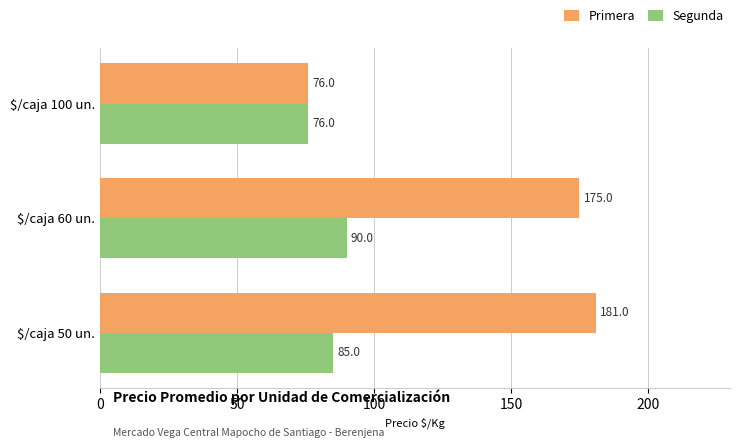

What is the difference between the maximum and minimum values in the Primera series?

105